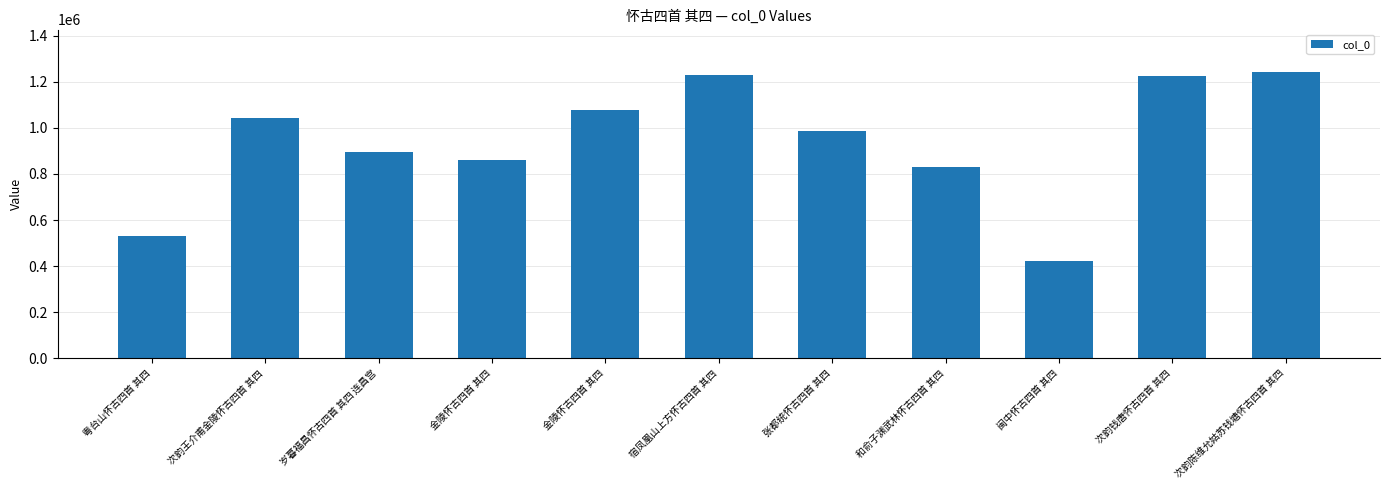

List the labels in order of value, smallest first.

闽中怀古四首 其四, 粤台山怀古四首 其四, 和俞子渊武林怀古四首 其四, 金陵怀古四首 其四, 岁暮福昌怀古四首 其四 连昌宫, 张都统怀古四首 其四, 次韵王介甫金陵怀古四首 其四, 金陵怀古四首 其四, 次韵钱唐怀古四首 其四, 宿凤凰山上方怀古四首 其四, 次韵陈维允姑苏钱塘怀古四首 其四